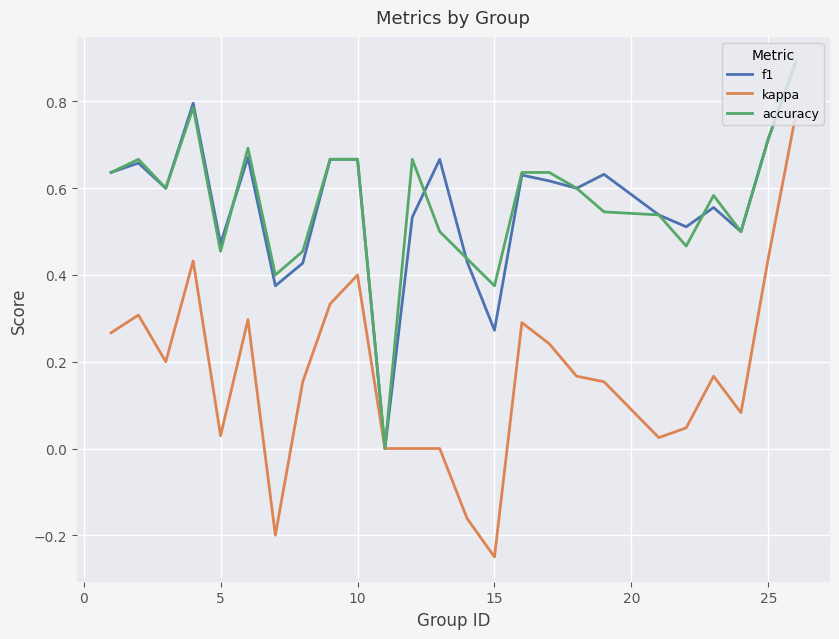

Which series has the widest spread of values?

kappa